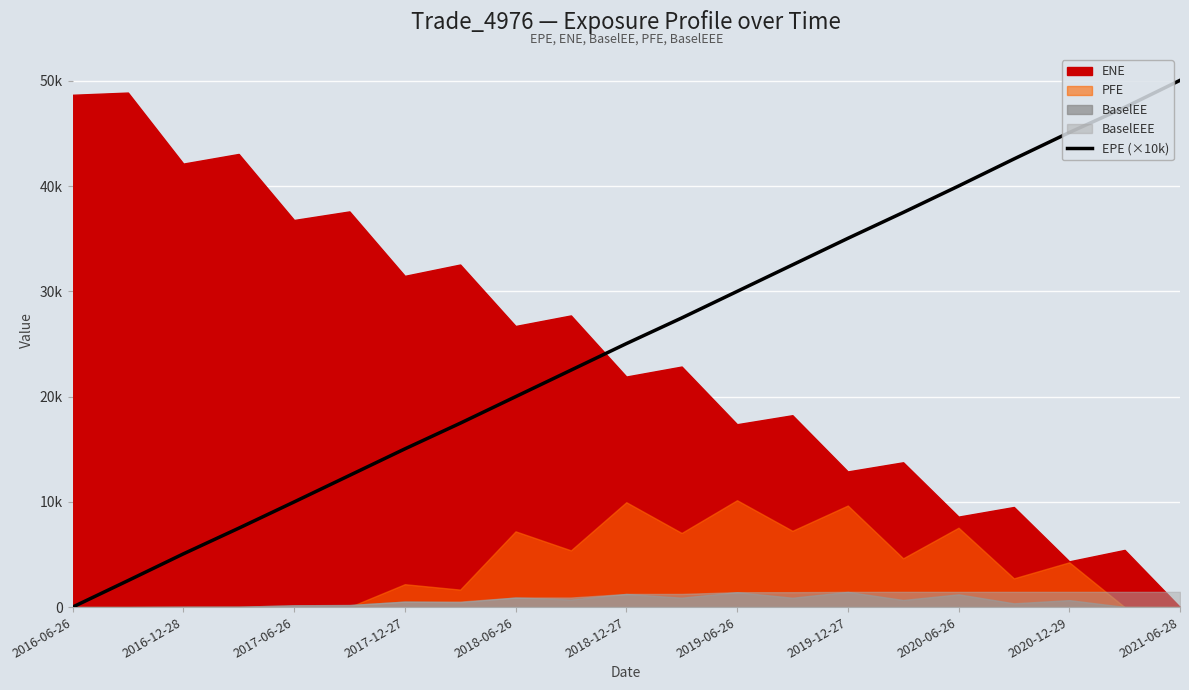

The chart shows a value of 3490.6 at 2016-12-28. True or false?

False